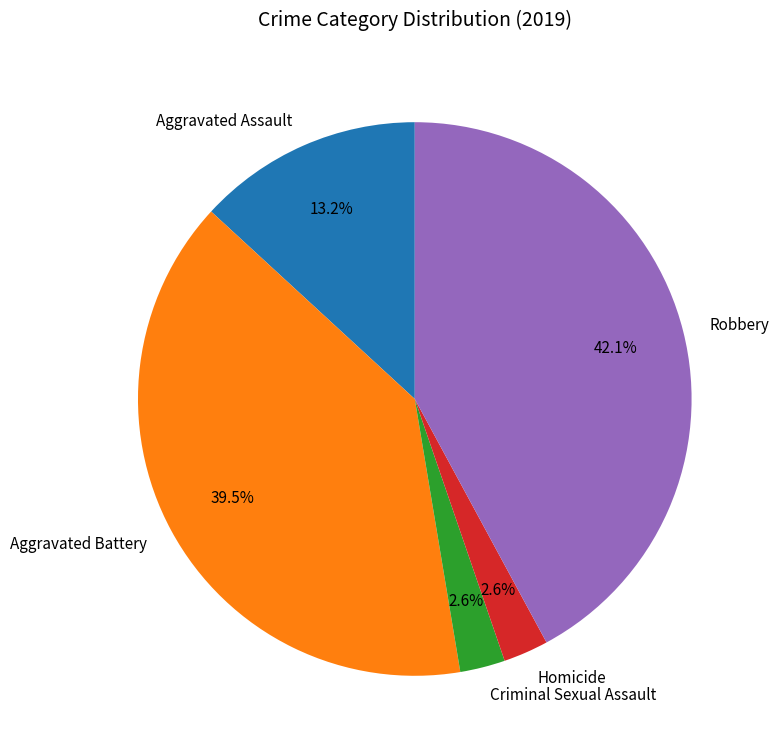

To the nearest percent, what percentage of the pie is Criminal Sexual Assault?

3%